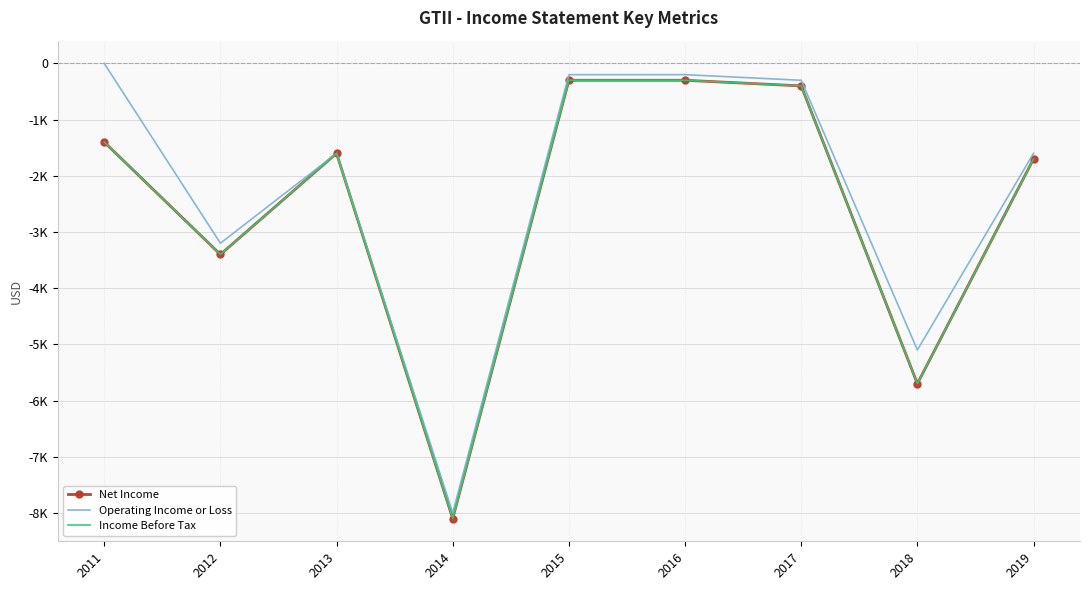

Where is the first local minimum for Operating Income or Loss?

2012